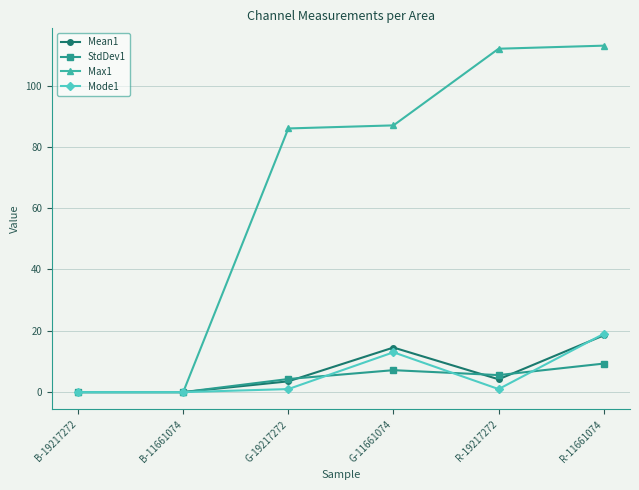

Is the value of Max1 at R-11661074 greater than the value of Mean1 at G-19217272?

Yes